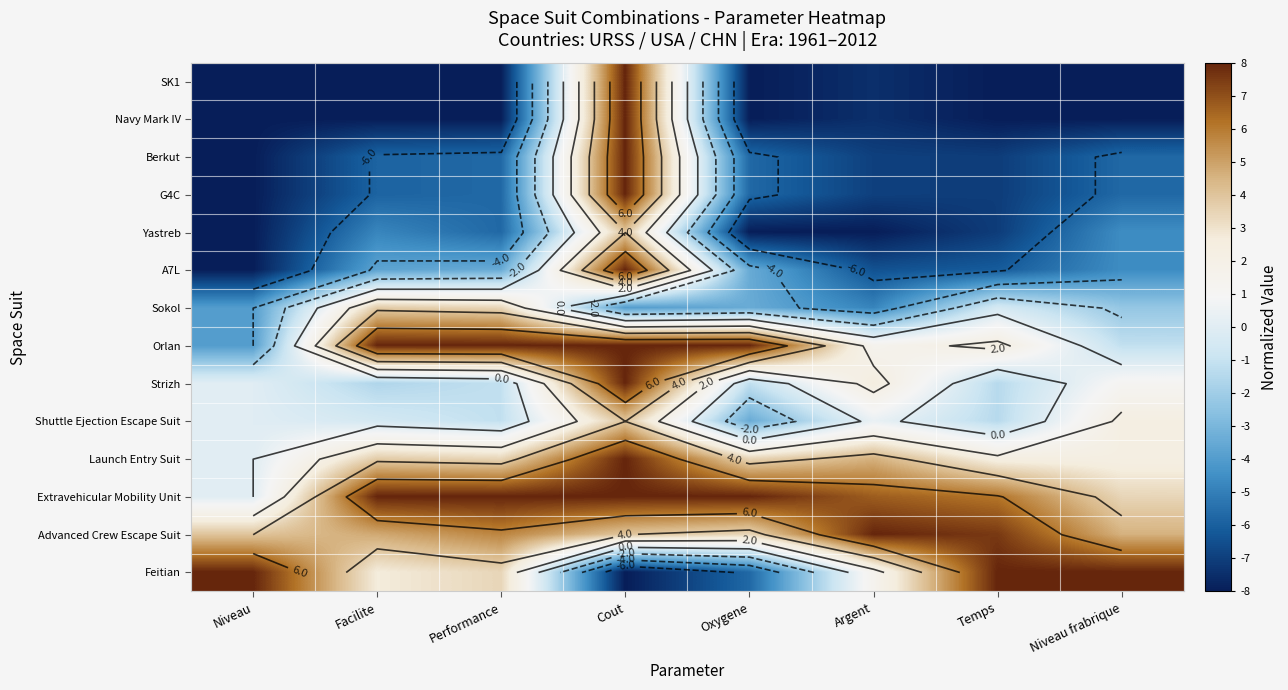

What is the difference between the second highest and second lowest values in the Shuttle Ejection Escape Suit series?

3.7